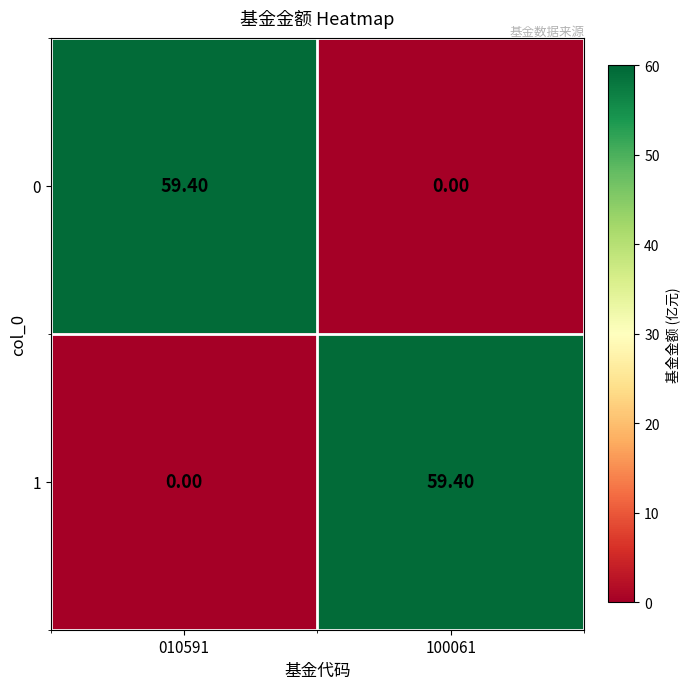

What is the difference between the 0 values at 100061 and 010591?

59.4